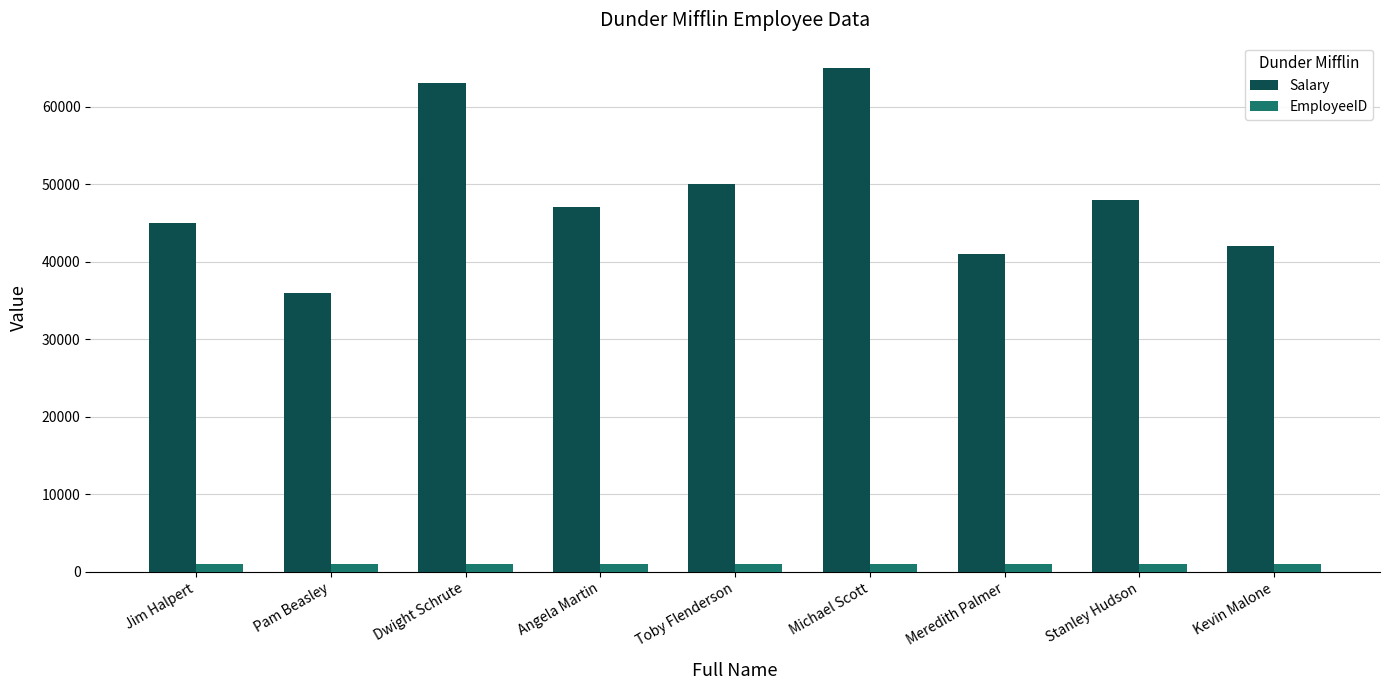

Which series has the largest total across all categories?

Salary